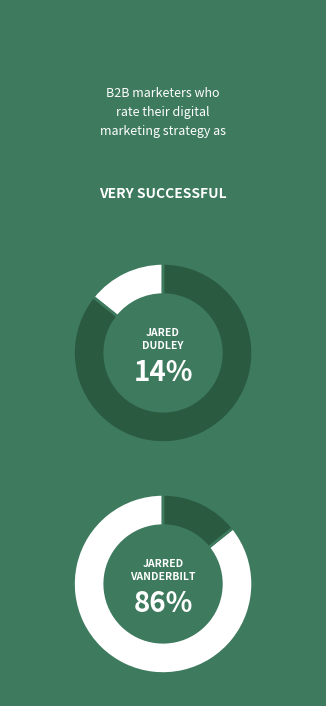

Which slice is the largest?

Jarred Vanderbilt